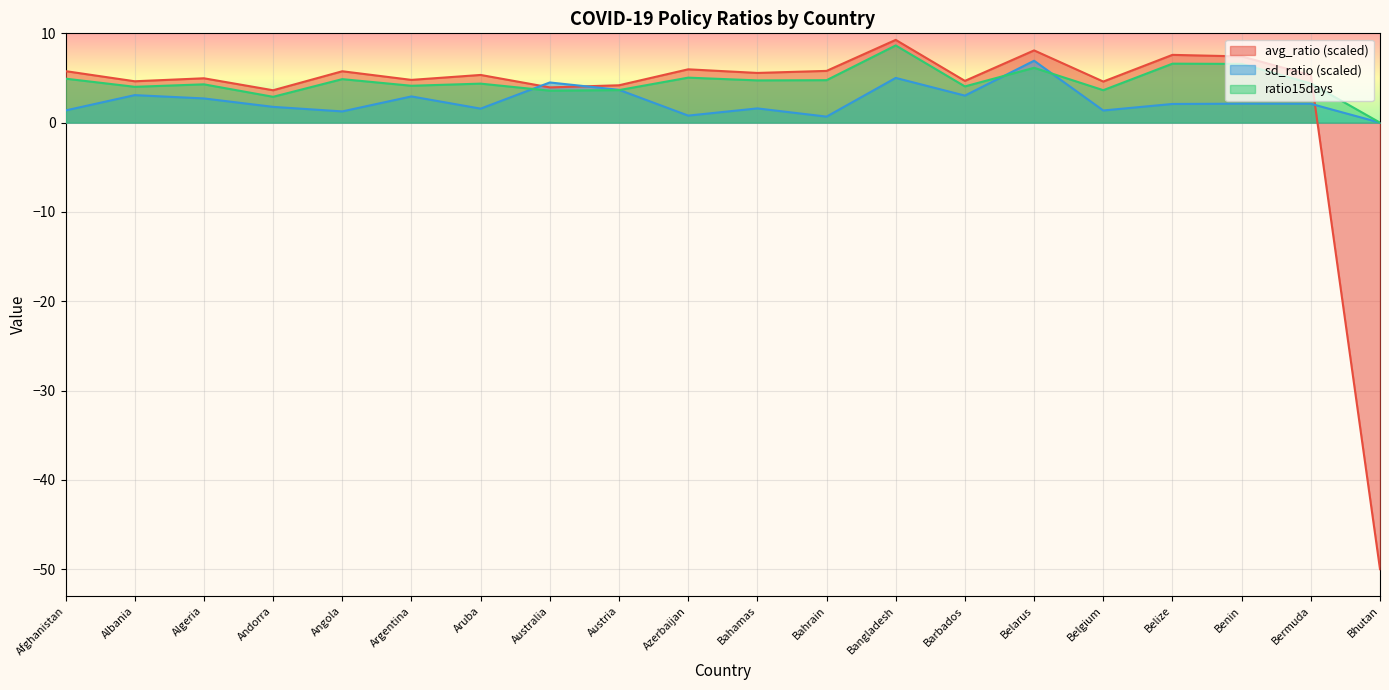

Reading right to left, what are all the values shown in this chart?

avg_ratio: -50.0	5.3	7.4	7.6	4.6	8.1	4.7	9.3	5.8	5.6	6.0	4.2	3.9	5.3	4.8	5.8	3.6	5.0	4.6	5.8
sd_ratio: 0.0	2.1	2.1	2.1	1.4	6.9	3.0	5.0	0.7	1.6	0.8	3.7	4.5	1.6	2.9	1.3	1.8	2.7	3.1	1.4
ratio15days: 0.0	4.4	6.6	6.6	3.6	6.1	4.1	8.6	4.8	4.7	5.0	3.6	3.6	4.4	4.1	4.9	2.9	4.3	4.0	4.9